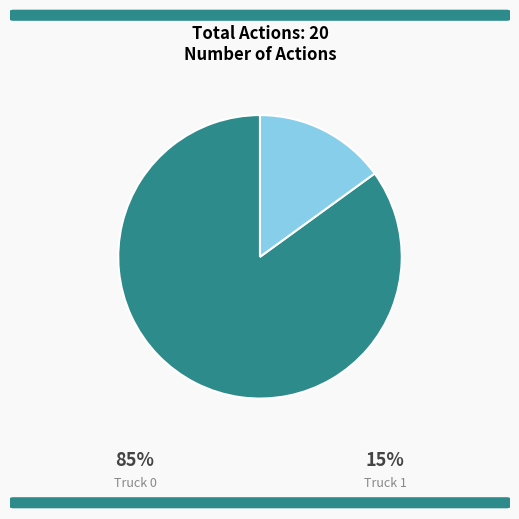

Count the number of slices in the pie.

2